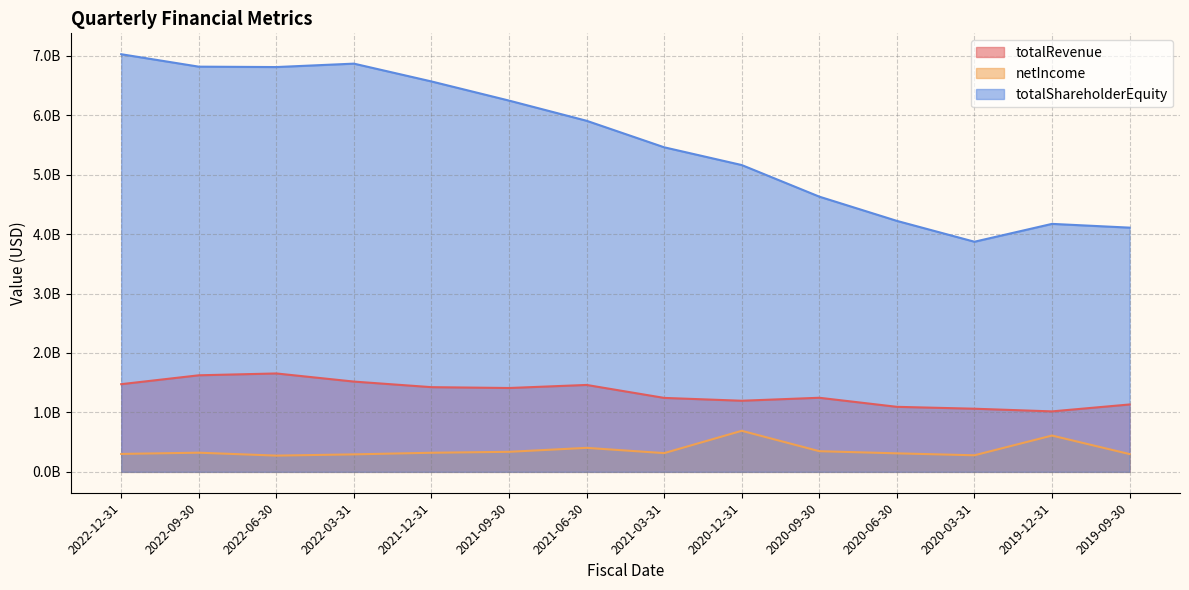

Reading left to right, list all the values displayed in this chart.

totalRevenue: 1474957000	1624278000	1655253000	1518577000	1424769000	1410551000	1461929000	1243900000	1196283000	1246353000	1093882000	1062144000	1017206000	1133564000
netIncome: 301674000	322387000	273360000	294203000	321314000	337205000	403762000	315194000	690684000	347654000	311369000	278835000	610768000	298923000
totalShareholderEquity: 7025041000	6815760000	6809177000	6866672000	6566951000	6244997000	5905498000	5459437000	5160860000	4629321000	4221540000	3870946000	4171281000	4107978000